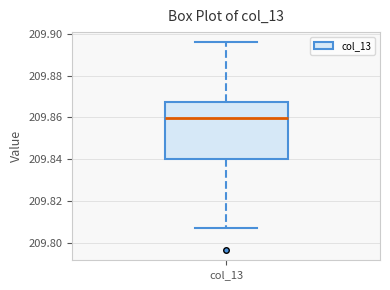

Read this box plot against the y-axis: the position of the median line, the range covered by the box, and the ends of both whiskers. The values are not printed on the chart, so give them approximately, as read against the axis.

median 209.860, box 209.840 to 209.868, whiskers 209.808 to 209.896